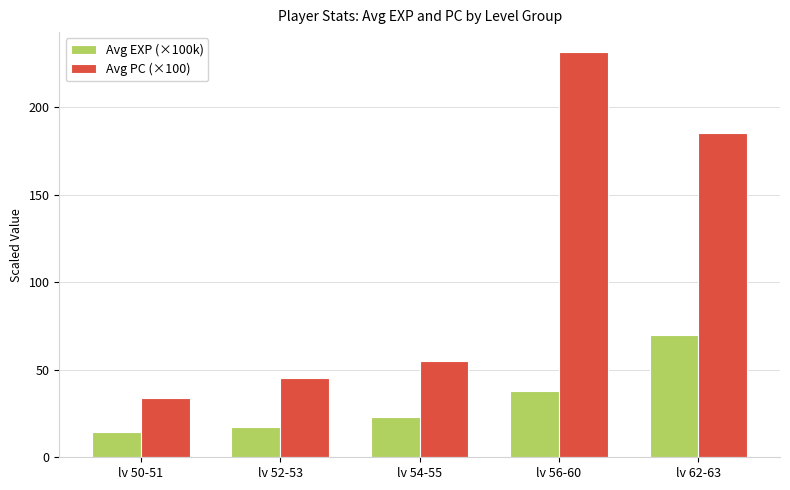

Which category has the highest value in the Avg EXP (×100k) series?

lv 62-63